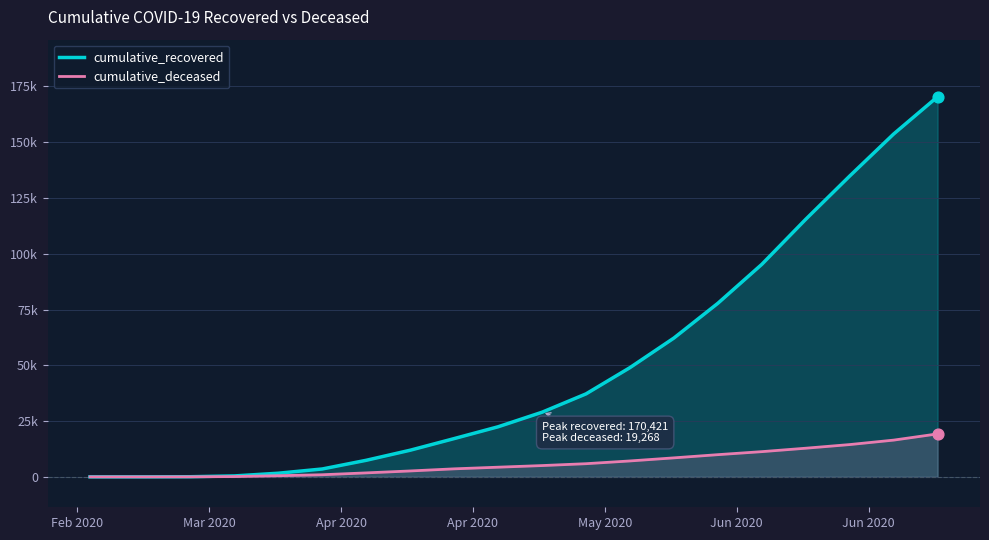

What are all the series names shown in the legend?

cumulative_recovered, cumulative_deceased